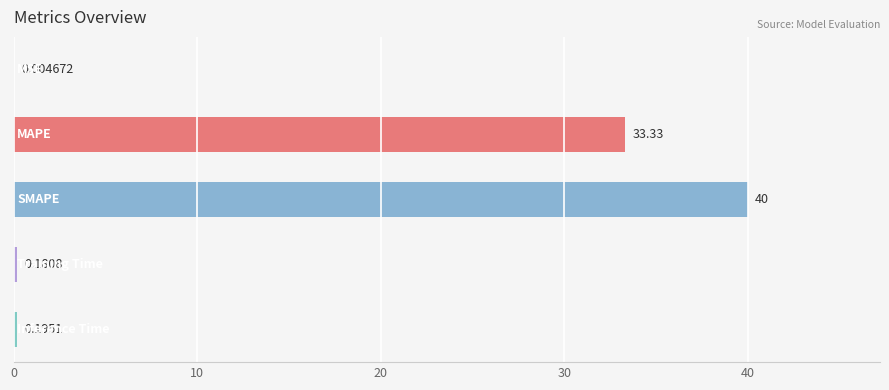

Are the bars horizontal?

Yes